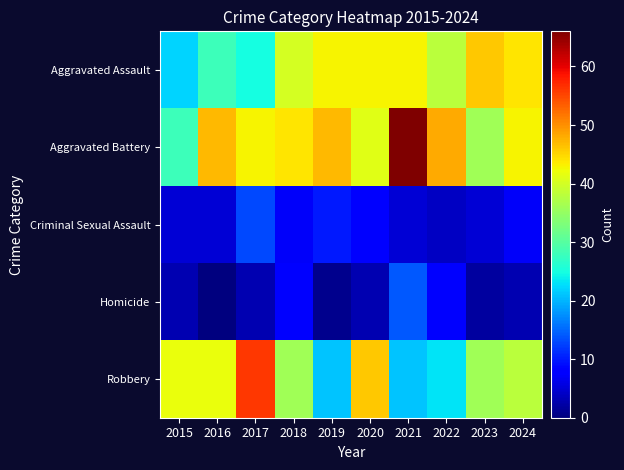

Reading right to left, extract all data points from this chart.

Aggravated Assault: 2024=44	2023=46	2022=38	2021=43	2020=43	2019=43	2018=40	2017=25	2016=28	2015=22
Aggravated Battery: 2024=43	2023=36	2022=48	2021=66	2020=41	2019=47	2018=44	2017=43	2016=47	2015=28
Criminal Sexual Assault: 2024=7	2023=5	2022=4	2021=5	2020=8	2019=10	2018=7	2017=13	2016=5	2015=5
Homicide: 2024=3	2023=2	2022=8	2021=14	2020=3	2019=1	2018=8	2017=3	2016=0	2015=3
Robbery: 2024=38	2023=36	2022=23	2021=21	2020=46	2019=21	2018=36	2017=56	2016=42	2015=42